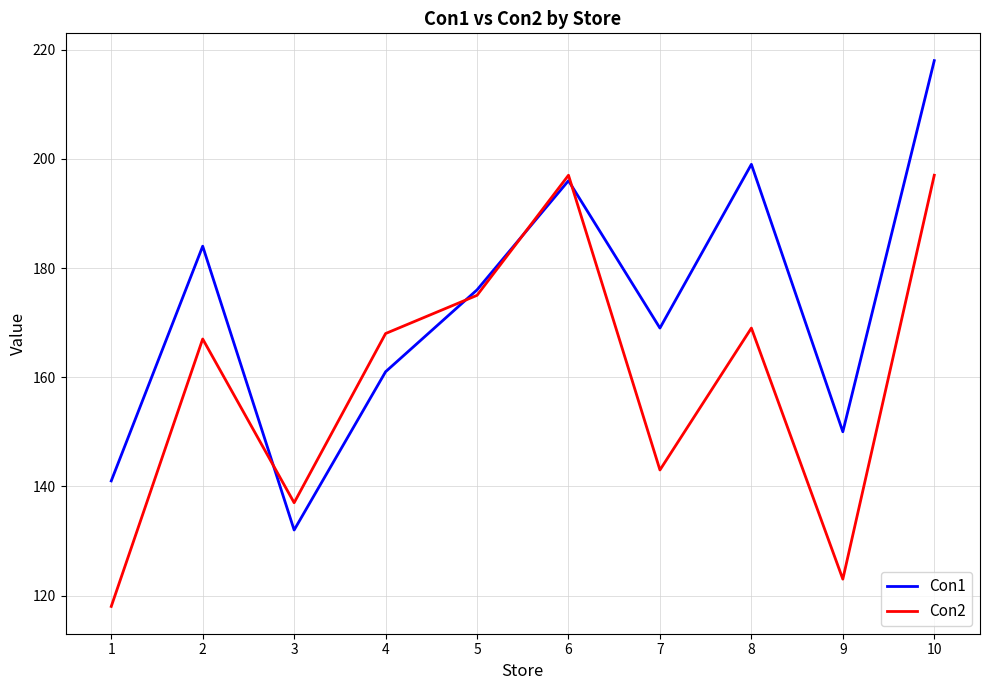

At which category is the sum across all series the highest?

10